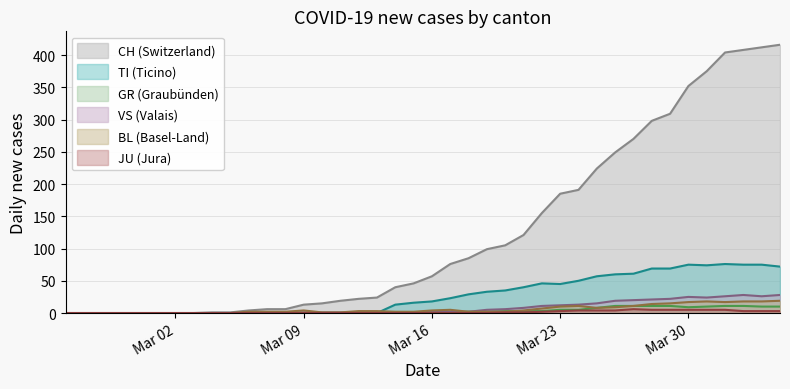

What is the label of the 28th point from the right?

2020-03-08